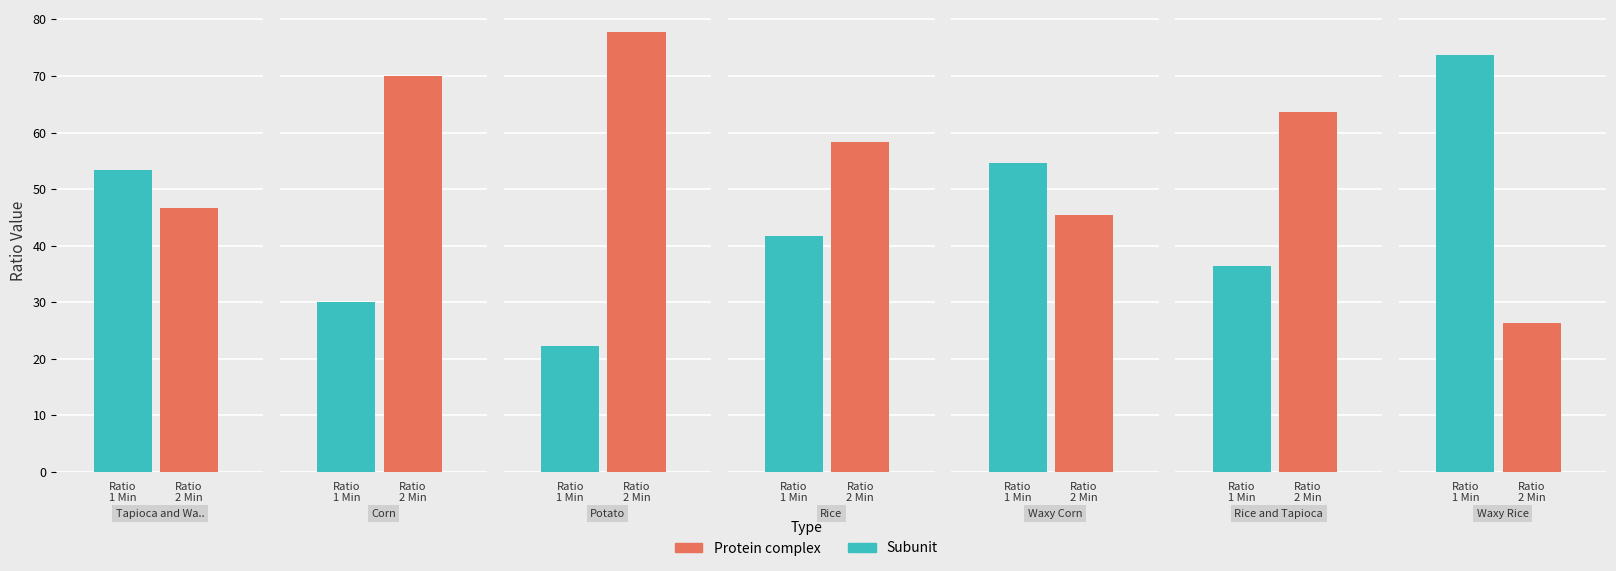

How many data points in Ratio_2_Min are less than 58?

3